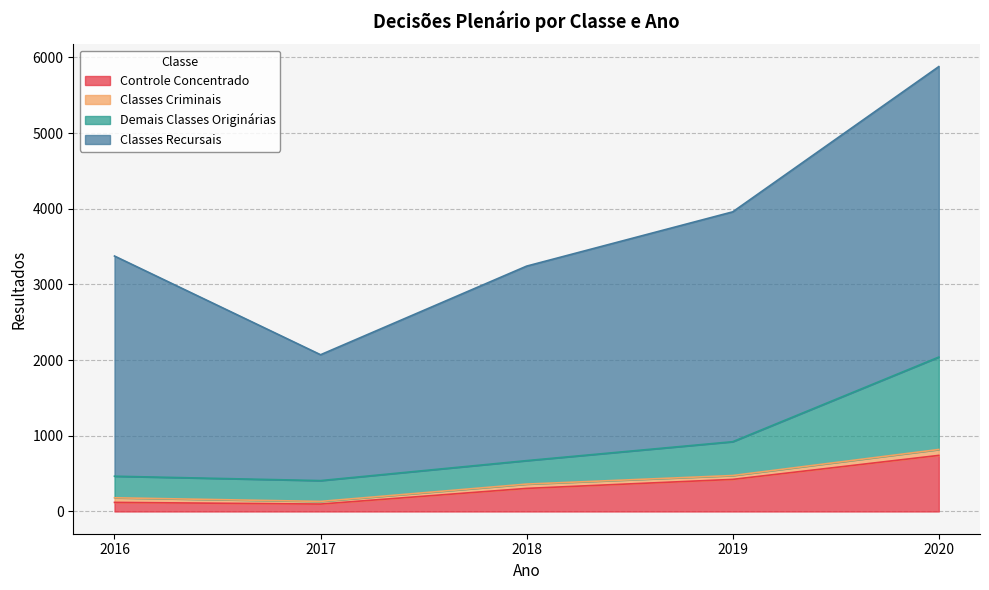

At which category is the sum across all series the highest?

2020